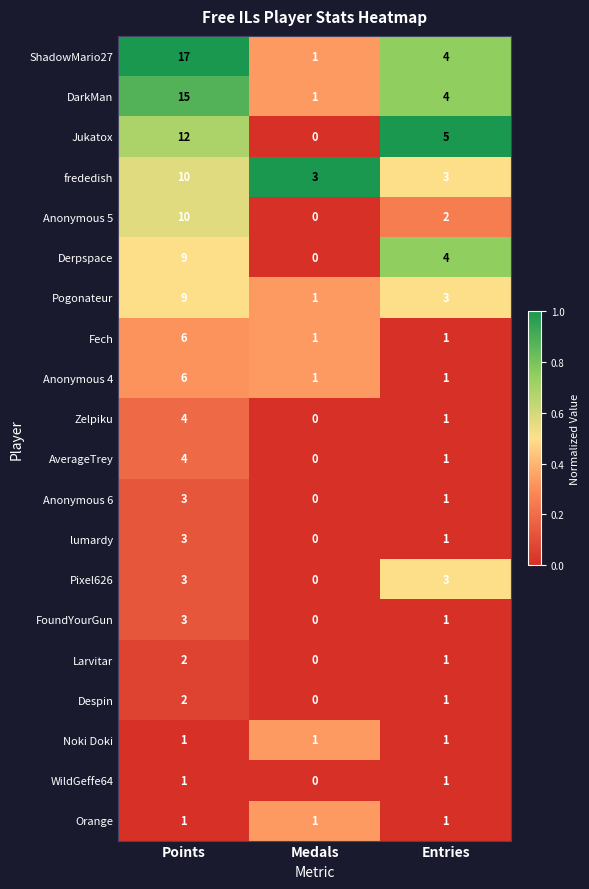

How many data points in ShadowMario27 are less than 4?

1